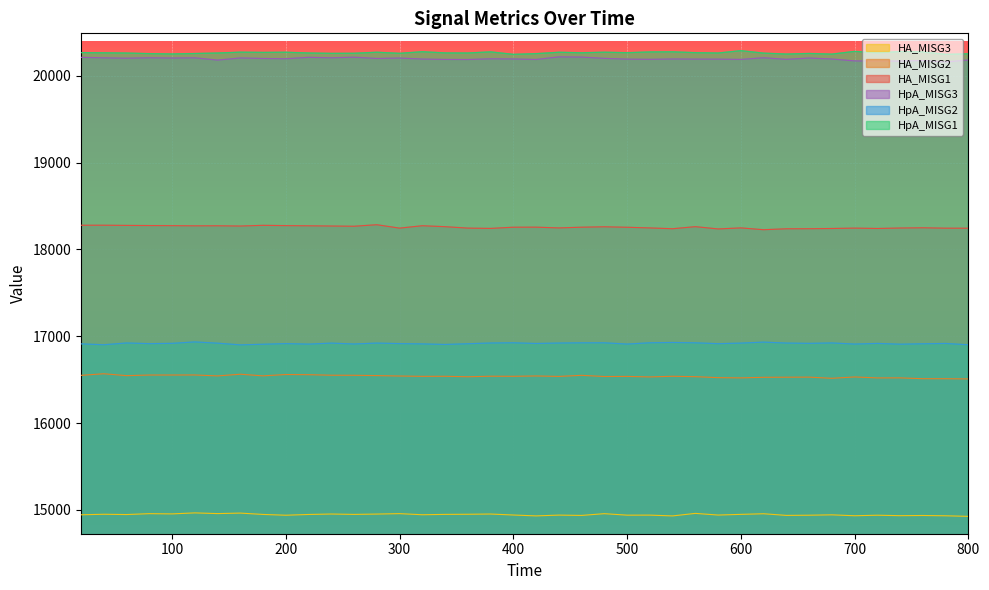

What is the highest value of the HpA_MISG2 series?

16934.1